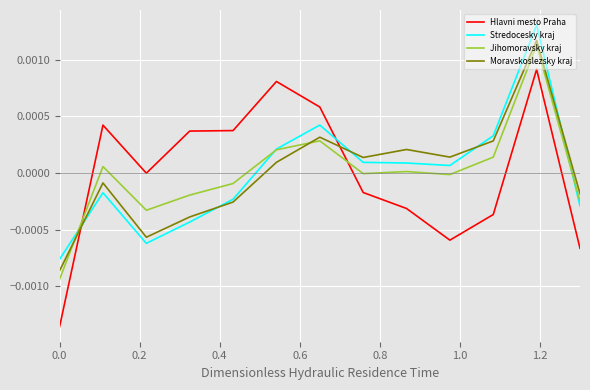

Which series has the widest spread of values?

Hlavni mesto Praha